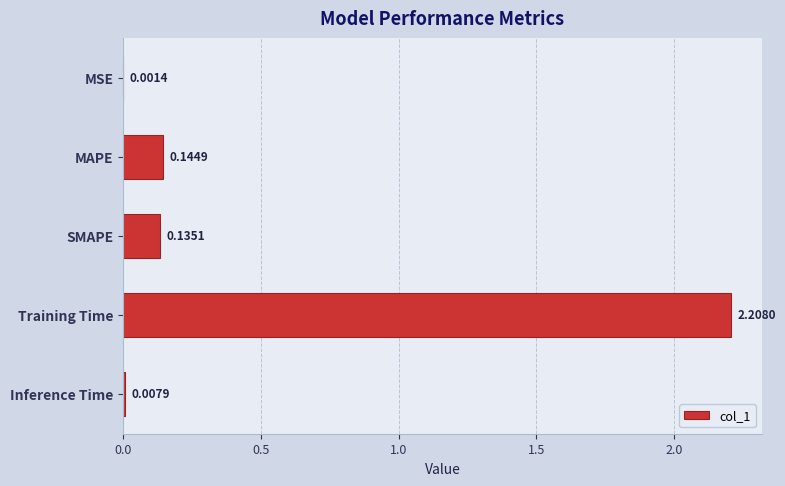

What is the sum of all values?

2.5